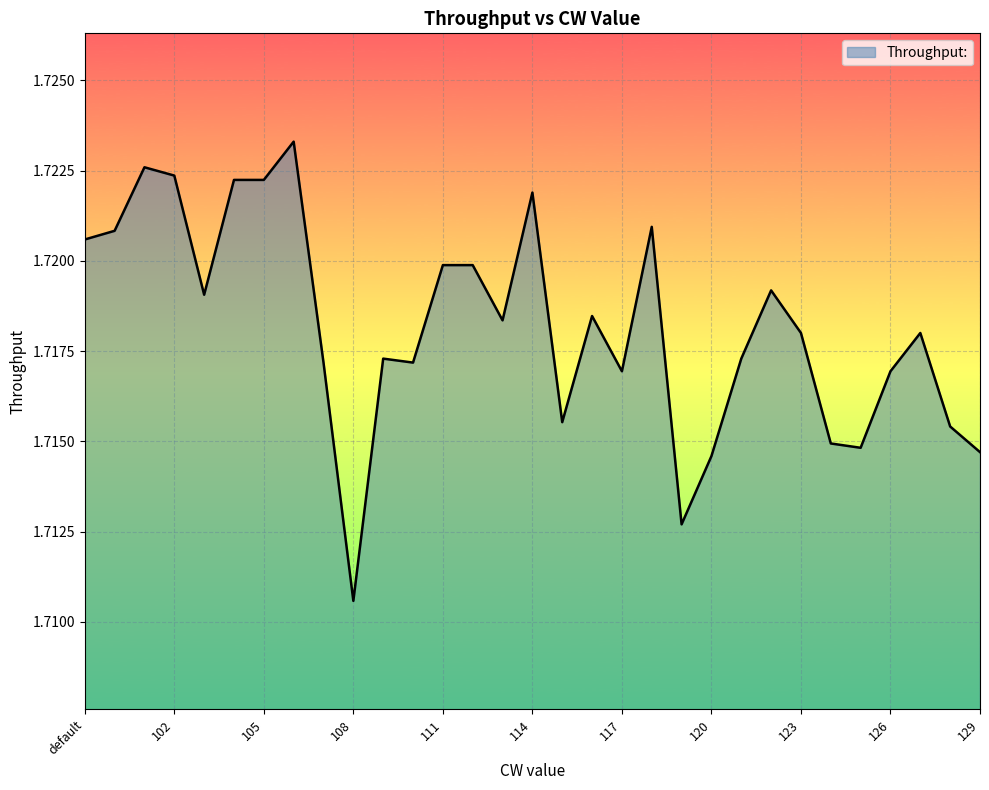

What is the minimum value shown in the chart?

1.7